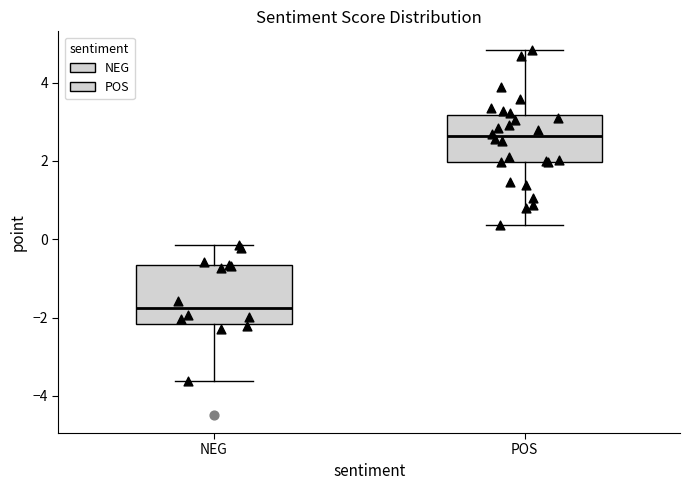

Reading left to right, read every box against the y-axis: the position of its median line, the range the box covers, and the ends of its whiskers. The values are not printed on the chart, so give them approximately, as read against the axis.

NEG: median -1.8, box -2.2 to -0.6, whiskers -3.6 to -0.2
POS: median 2.6, box 2.0 to 3.2, whiskers 0.4 to 4.8